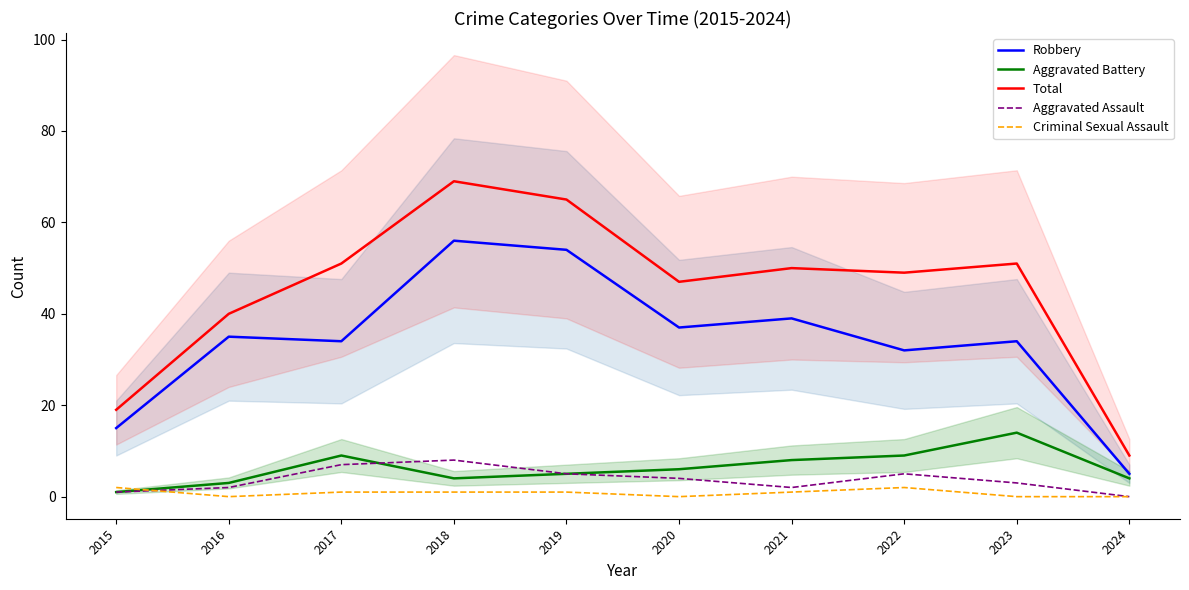

Reading right to left, list all the values displayed in this chart.

Robbery: 2024=5	2023=34	2022=32	2021=39	2020=37	2019=54	2018=56	2017=34	2016=35	2015=15
Aggravated Battery: 2024=4	2023=14	2022=9	2021=8	2020=6	2019=5	2018=4	2017=9	2016=3	2015=1
Total: 2024=9	2023=51	2022=49	2021=50	2020=47	2019=65	2018=69	2017=51	2016=40	2015=19
Aggravated Assault: 2024=0	2023=3	2022=5	2021=2	2020=4	2019=5	2018=8	2017=7	2016=2	2015=1
Criminal Sexual Assault: 2024=0	2023=0	2022=2	2021=1	2020=0	2019=1	2018=1	2017=1	2016=0	2015=2